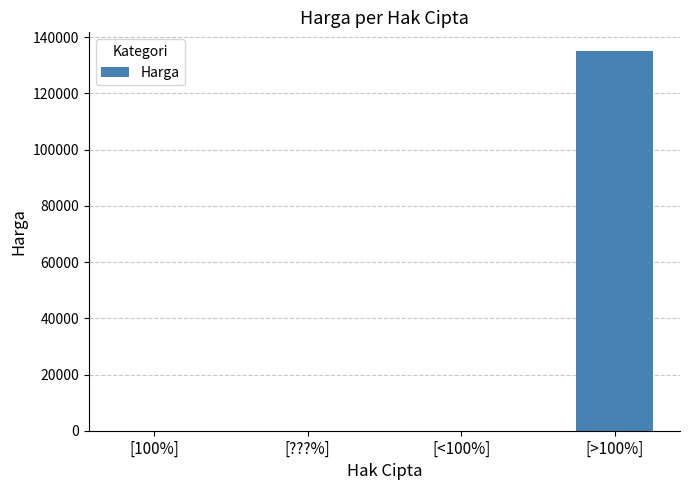

What is the sum of all values?

135000